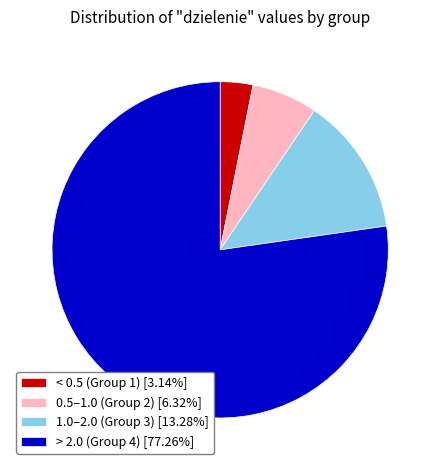

What is the ratio of the value at > 2.0 (Group 4) [77.26%] to the value at 1.0–2.0 (Group 3) [13.28%]?

5.8